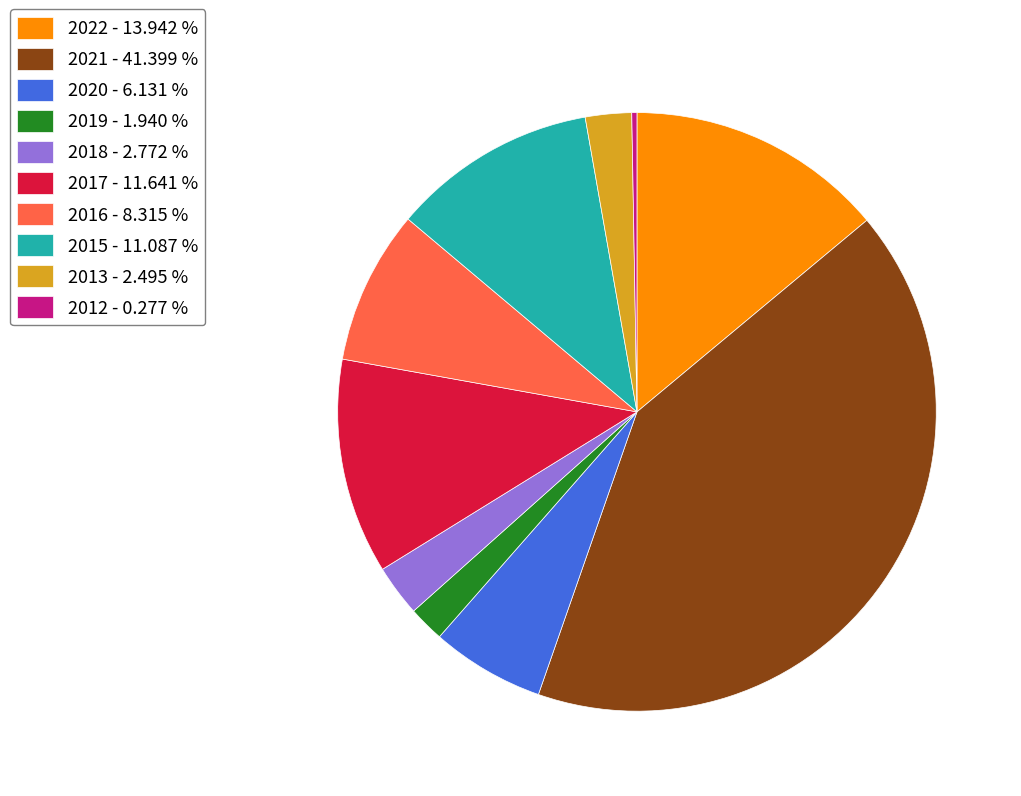

Which has a higher value, 2016 - 8.315 % or 2018 - 2.772 %?

2016 - 8.315 %